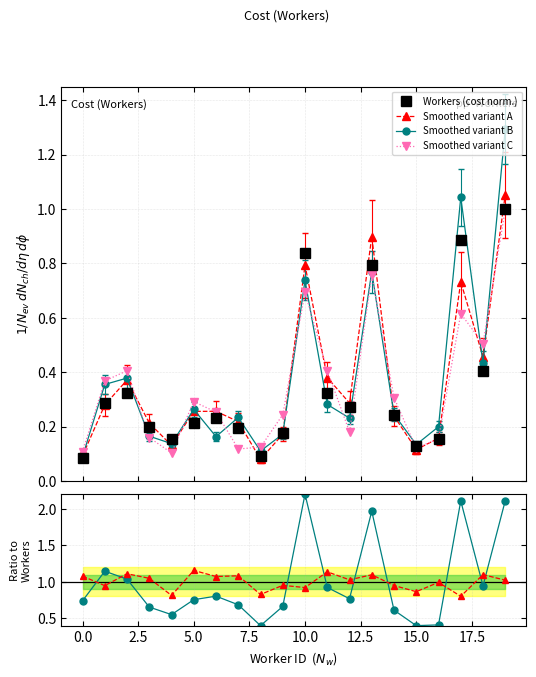

How many interior local valleys does the Smoothed variant C series have?

5